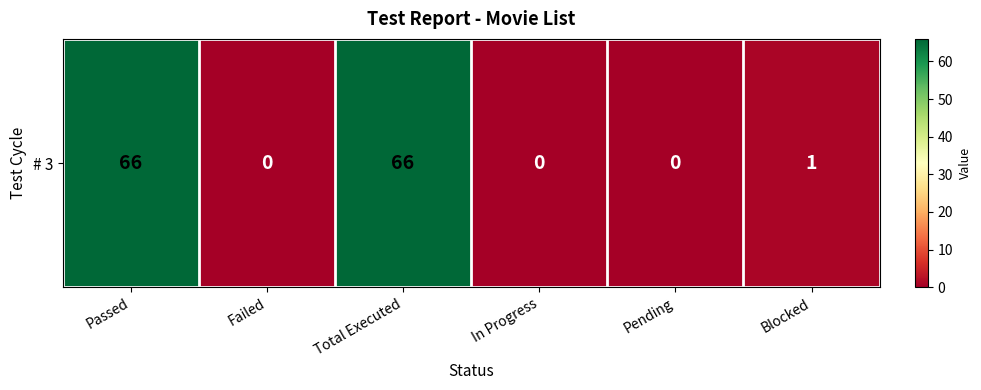

How many distinct data groups are displayed?

1